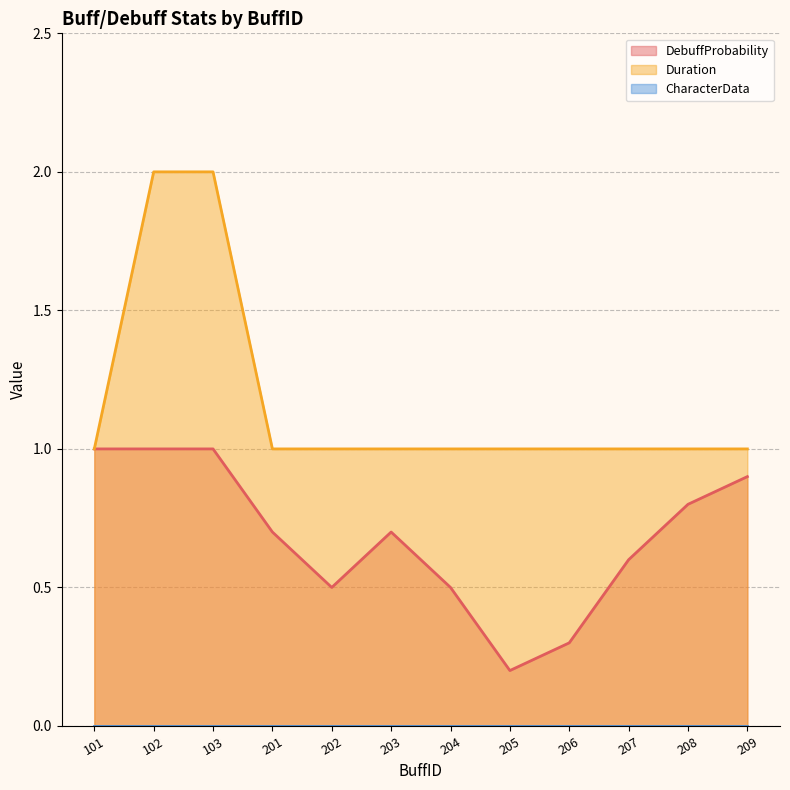

What is the total value across all series at 208?

1.8